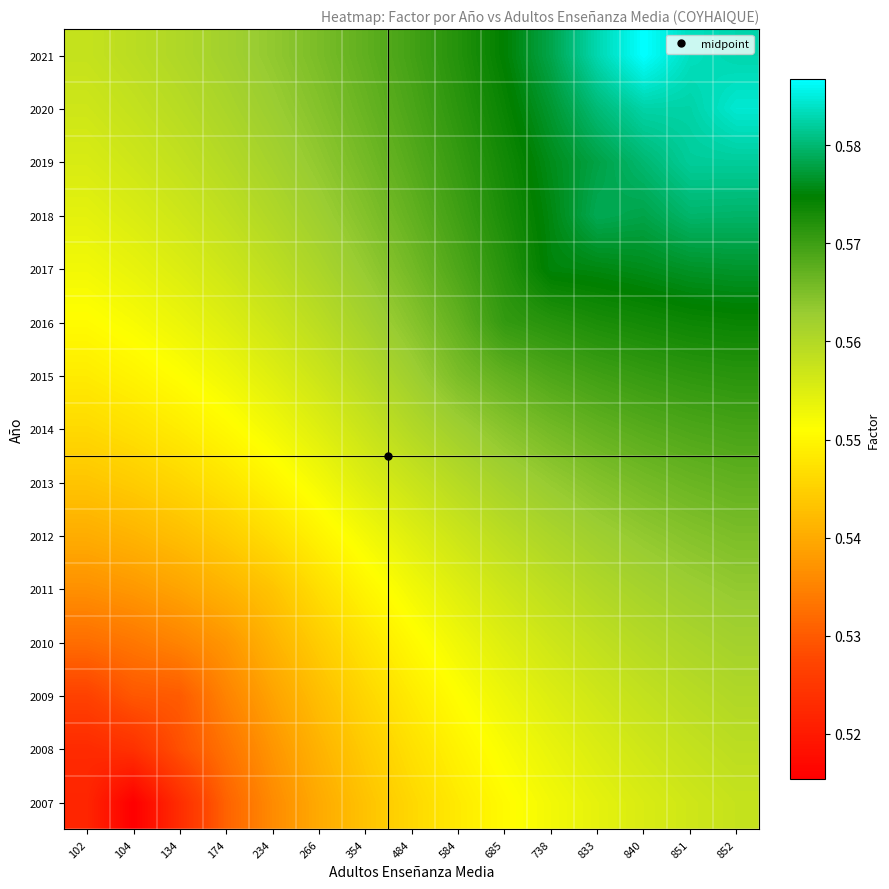

Which has a higher value, 852 or 833?

852